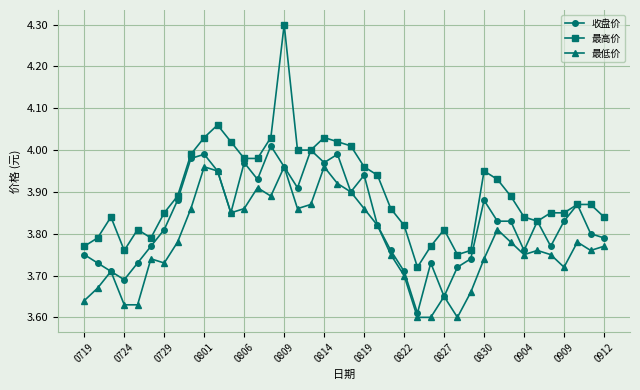

Which series has the largest range (max minus min)?

最高价